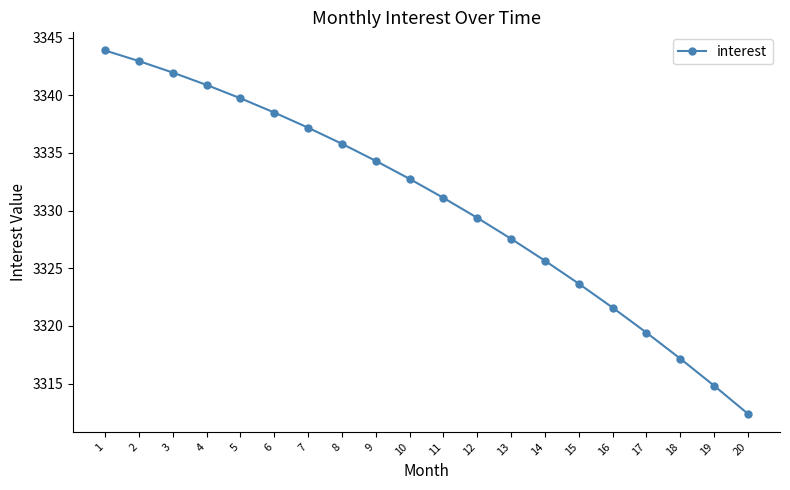

How many data points are above 3332?

10